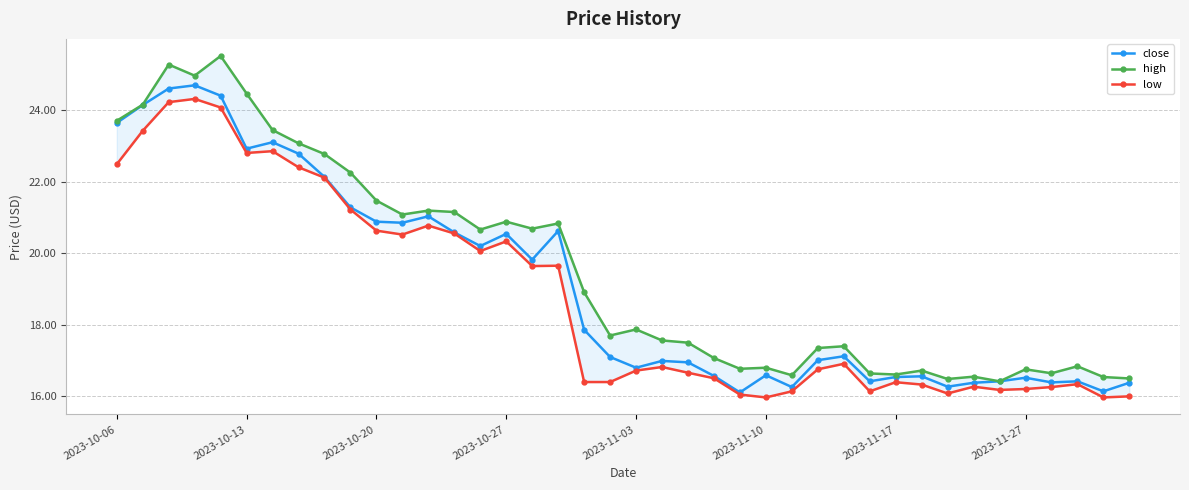

True or false: high and close cross at least once.

False